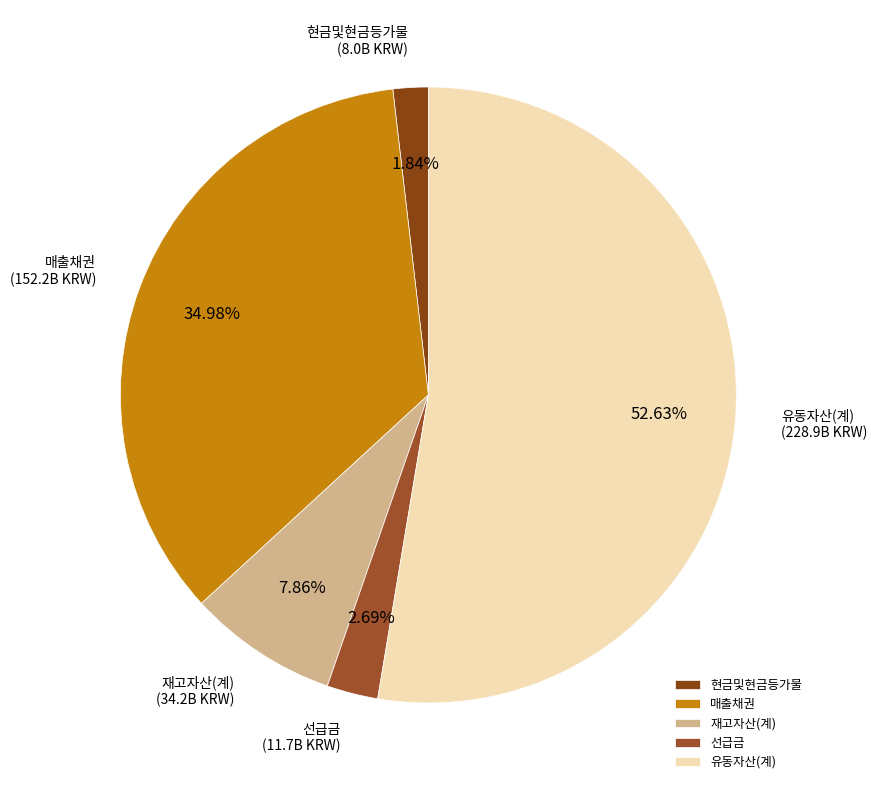

To the nearest percent, what percentage of the pie is 매출채권?

35%